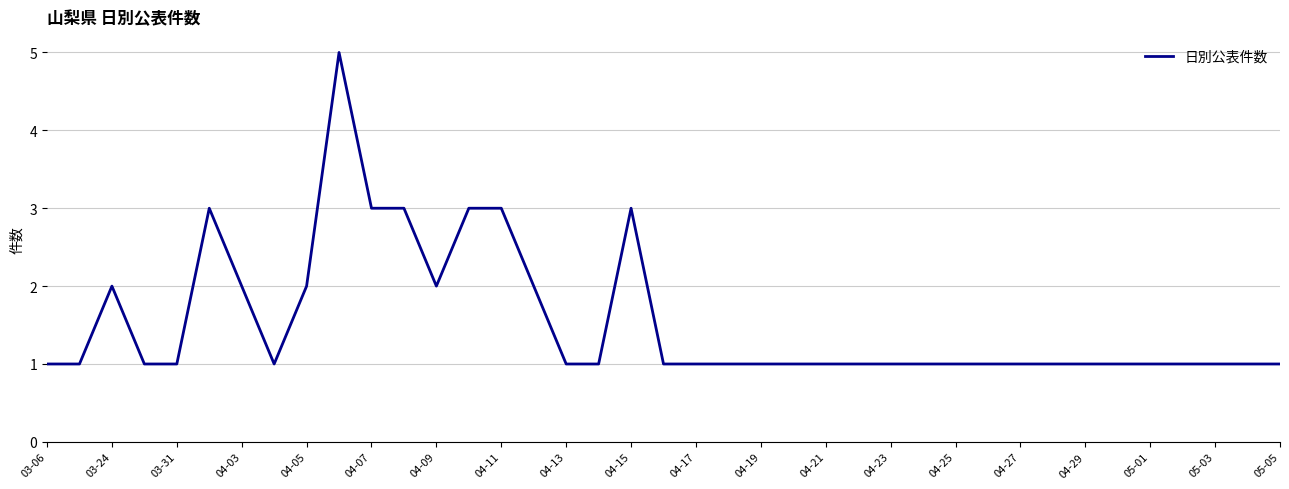

What is the greatest value displayed?

5